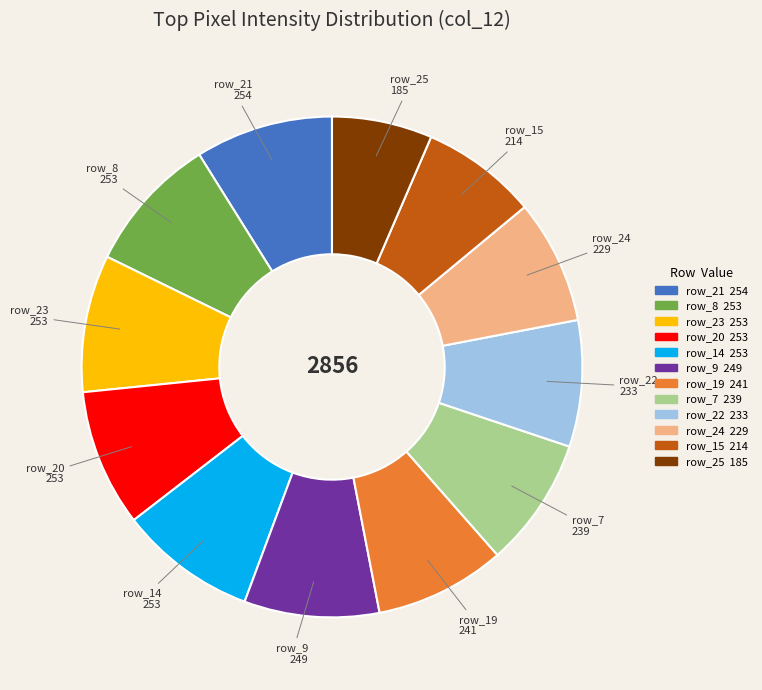

Is there any slice that represents more than half of the pie?

No